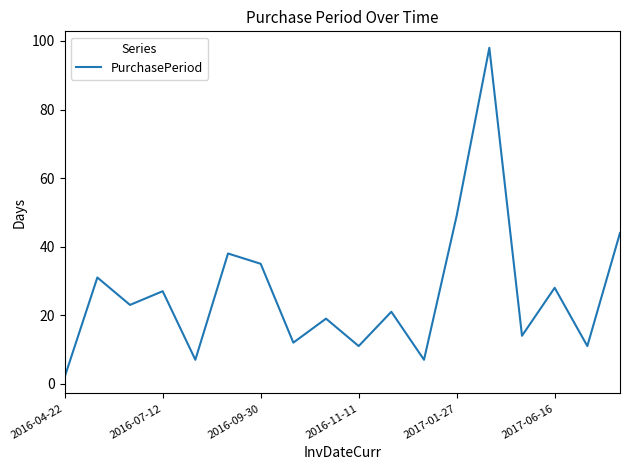

What is the difference between the maximum and minimum values?

96